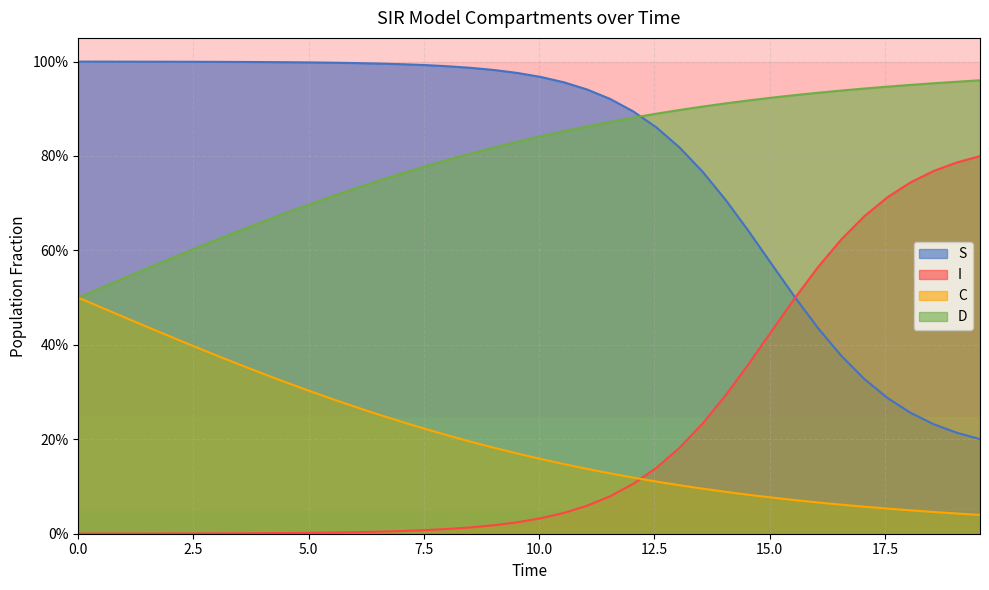

What is the value of the I point at the 29th from the left?

0.3